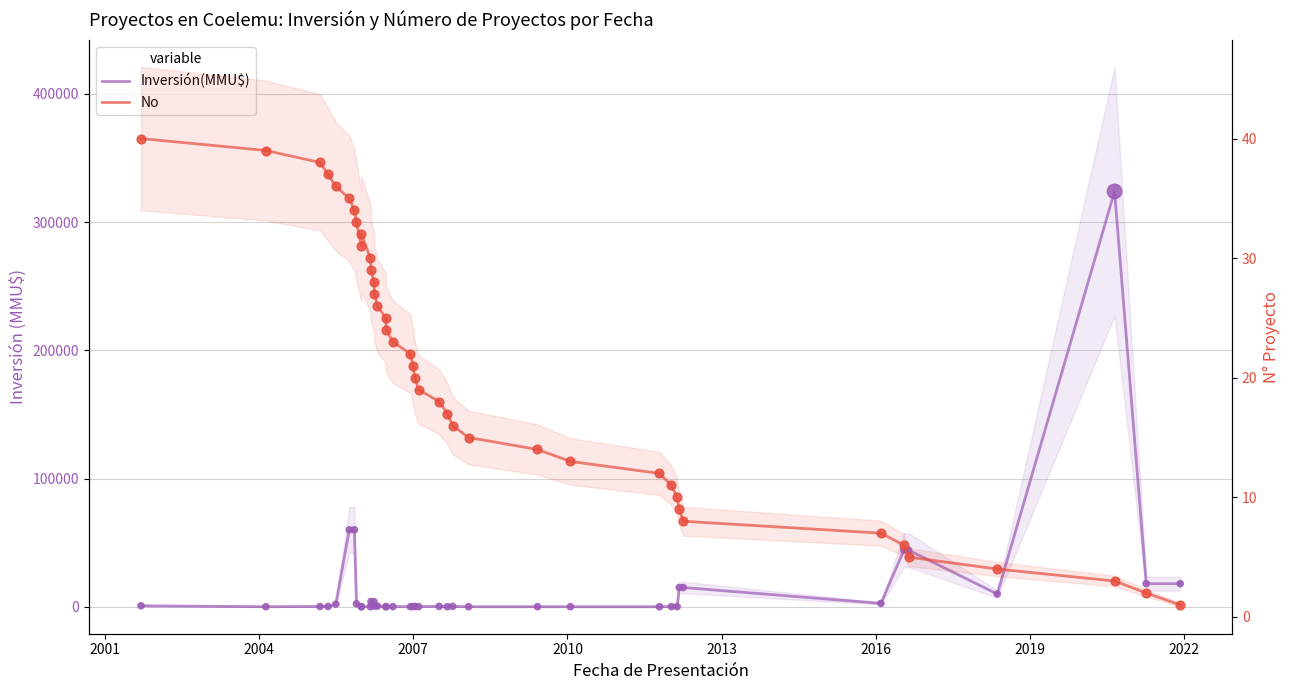

At how many categories does at least one series exceed 187908?

1